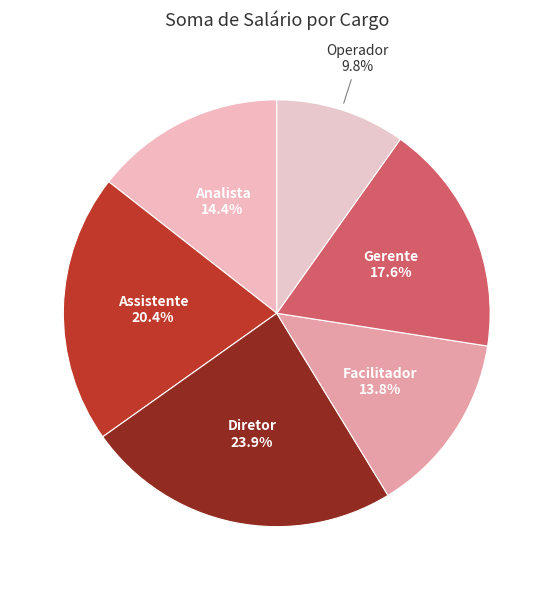

How many slices are in this pie chart?

6